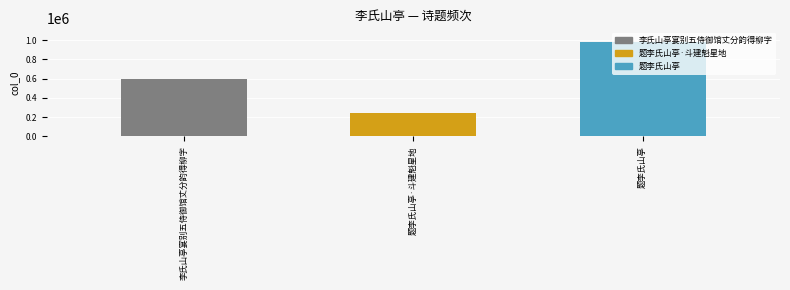

What is the greatest value displayed?

977216